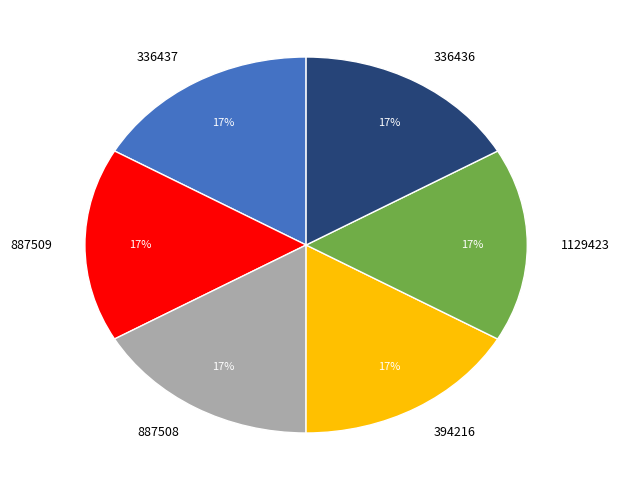

How many segments does this pie chart have?

6